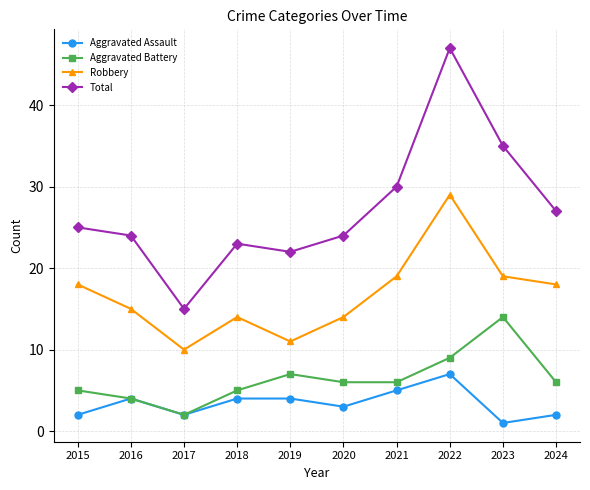

At which category is the sum across all series the highest?

2022